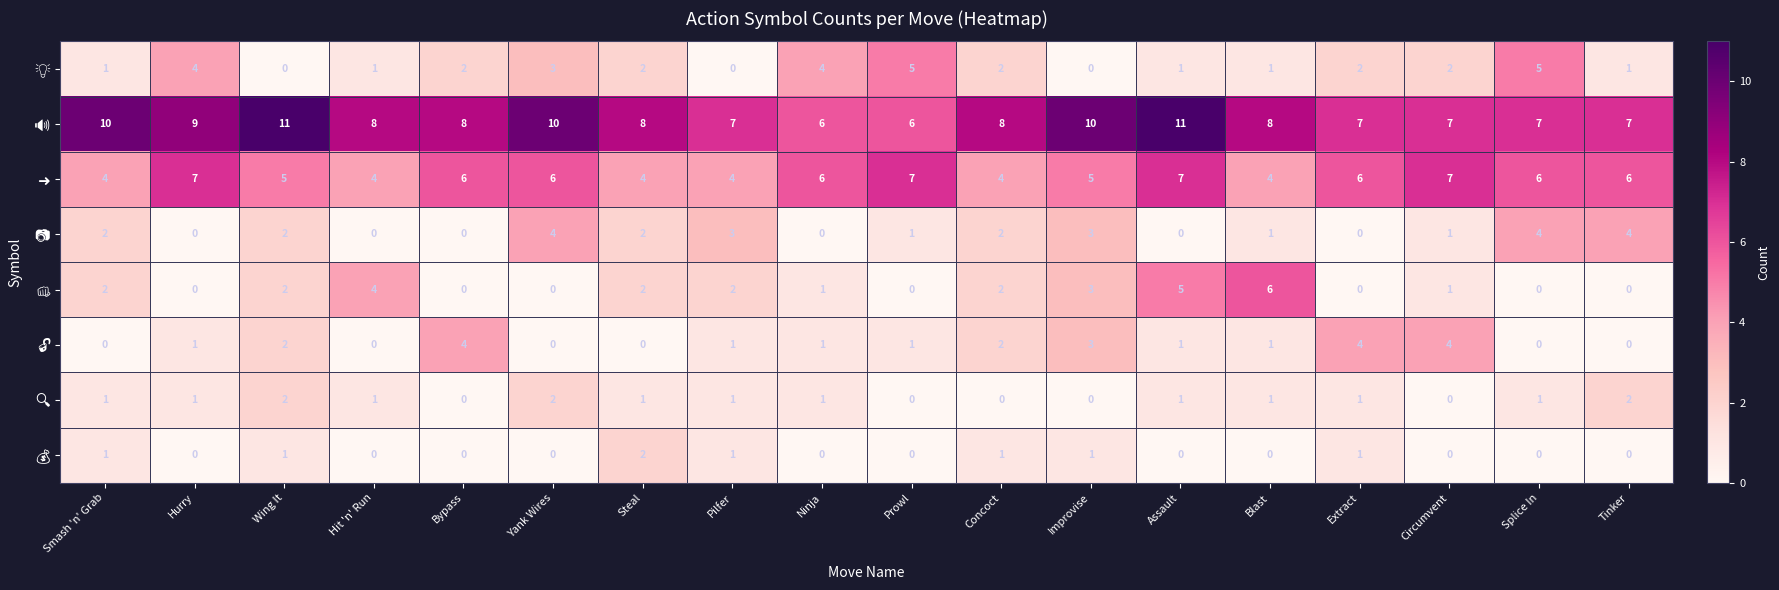

How many distinct data groups are displayed?

8